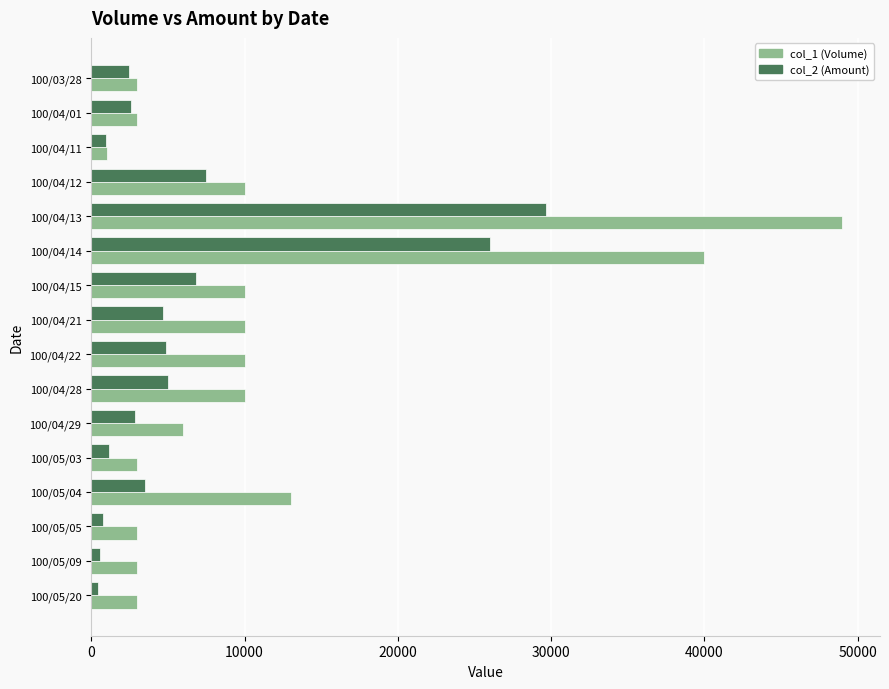

Which series has the widest spread of values?

col_1 (Volume)